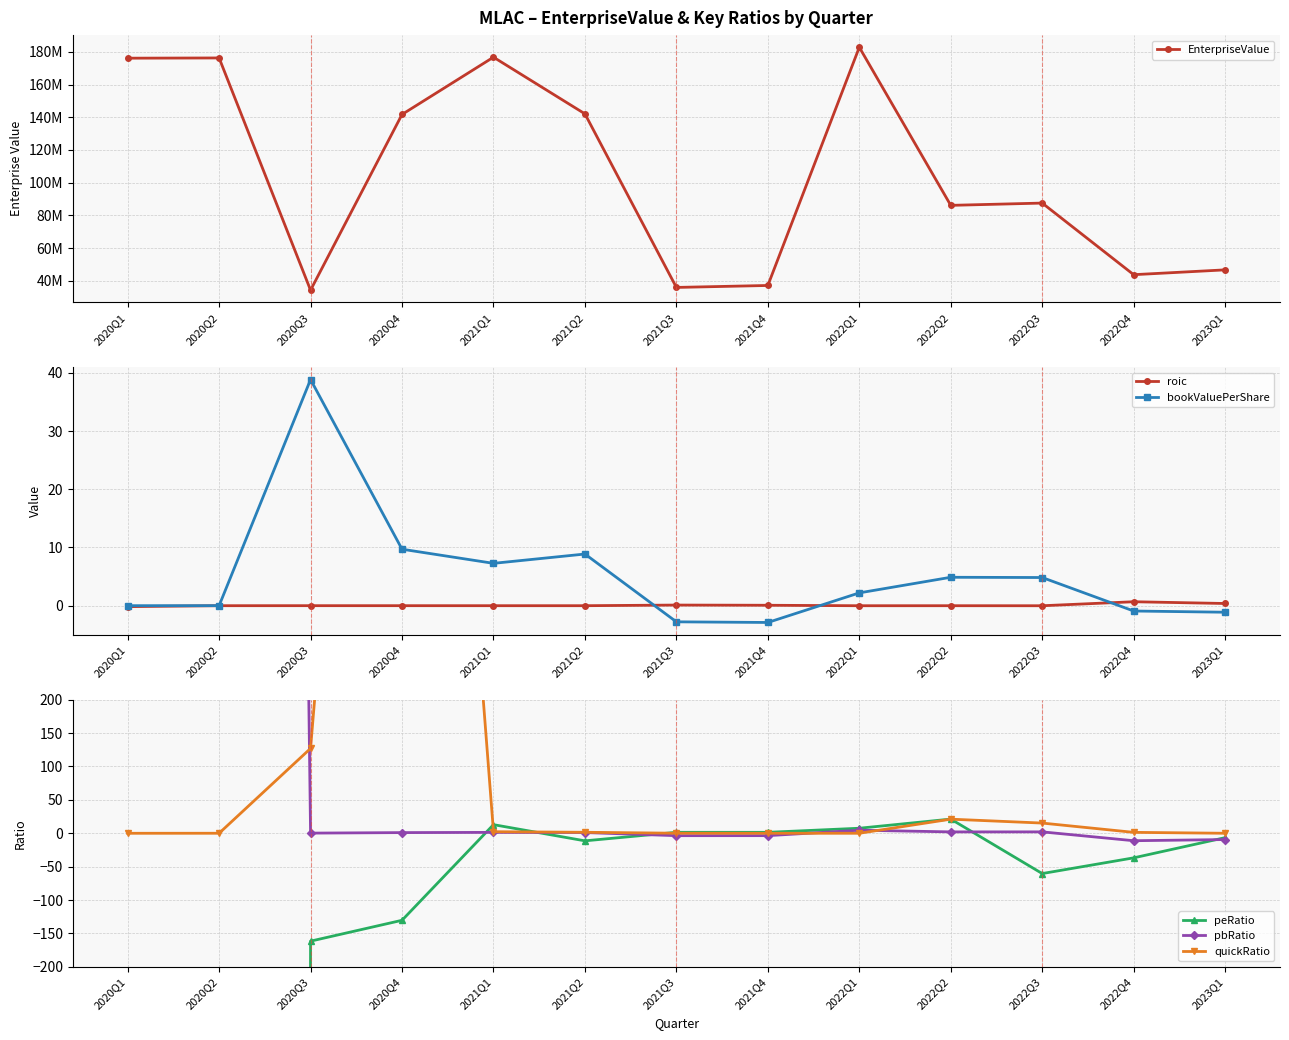

True or false: quickRatio and pbRatio intersect in this chart.

True